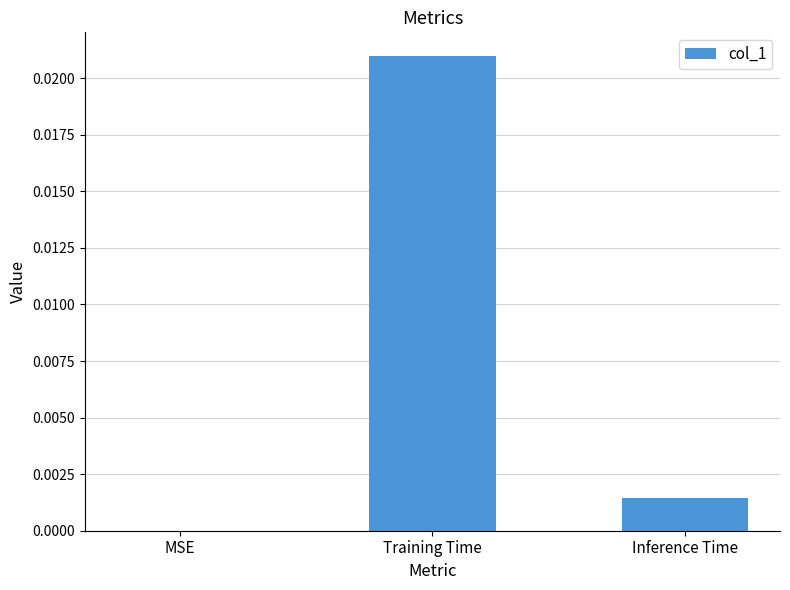

Is it true that the value at Inference Time is 0.0?

True